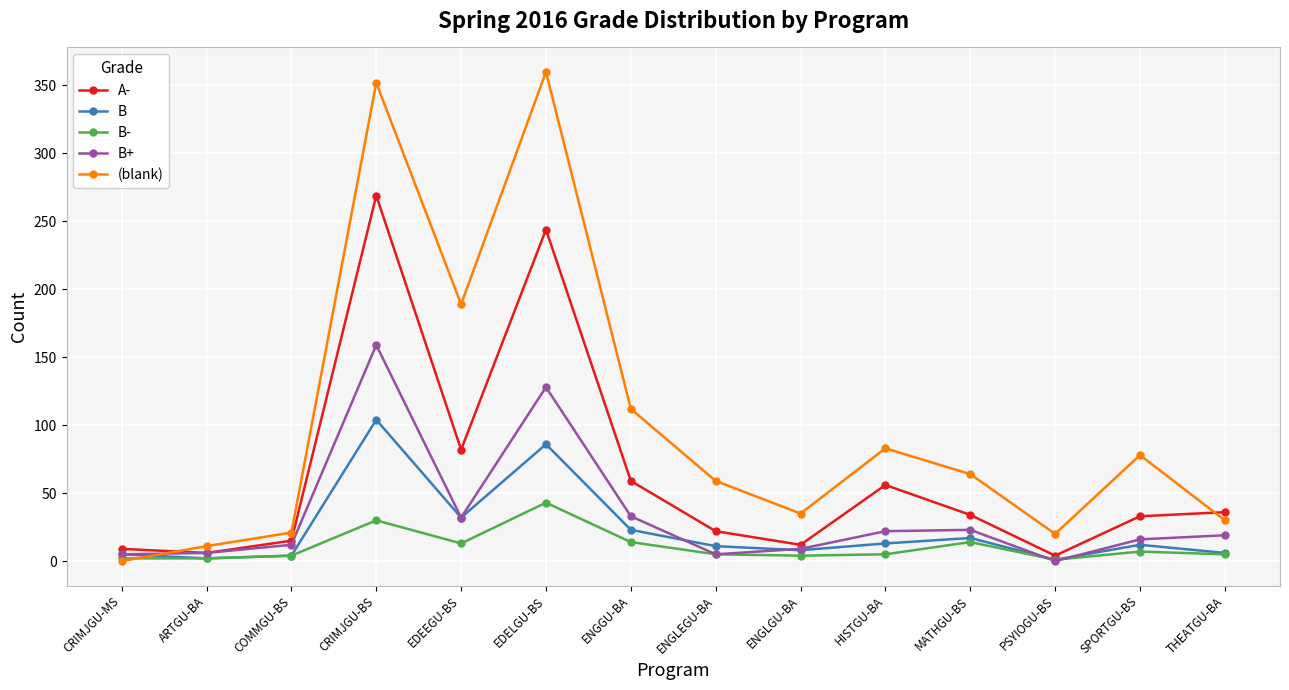

Where is (blank) nearest to the value 180?

EDEEGU-BS